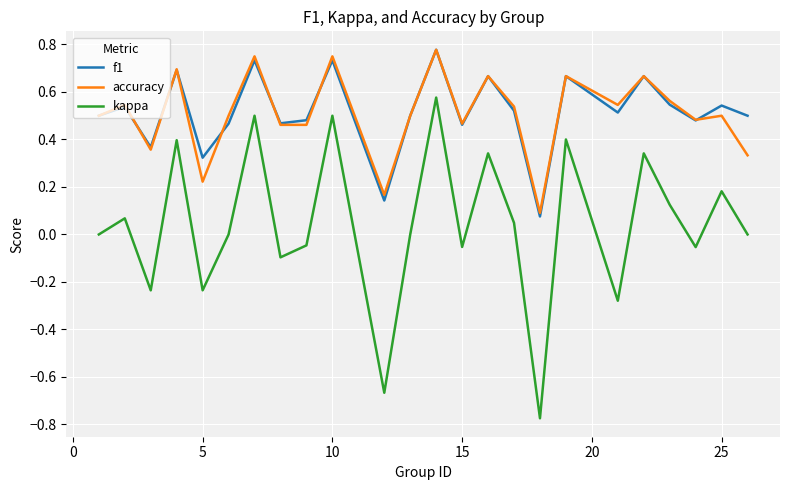

Which series has the widest spread of values?

kappa